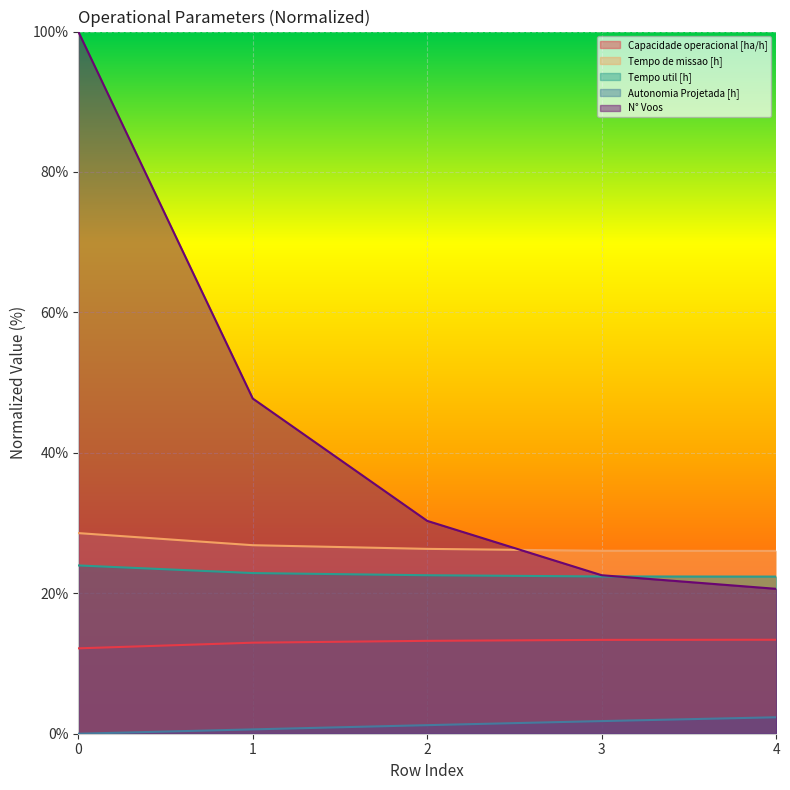

What are all the series names shown in the legend?

Capacidade operacional [ha/h], Tempo de missao [h], Tempo util [h], Autonomia Projetada [h], N° Voos